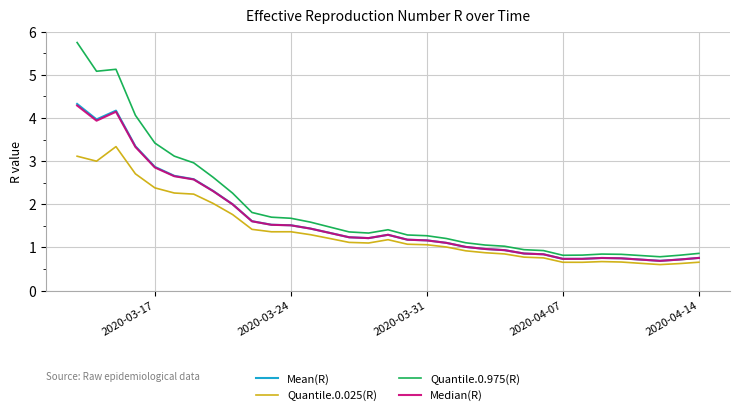

Which series has the largest total across all categories?

Quantile.0.975(R)